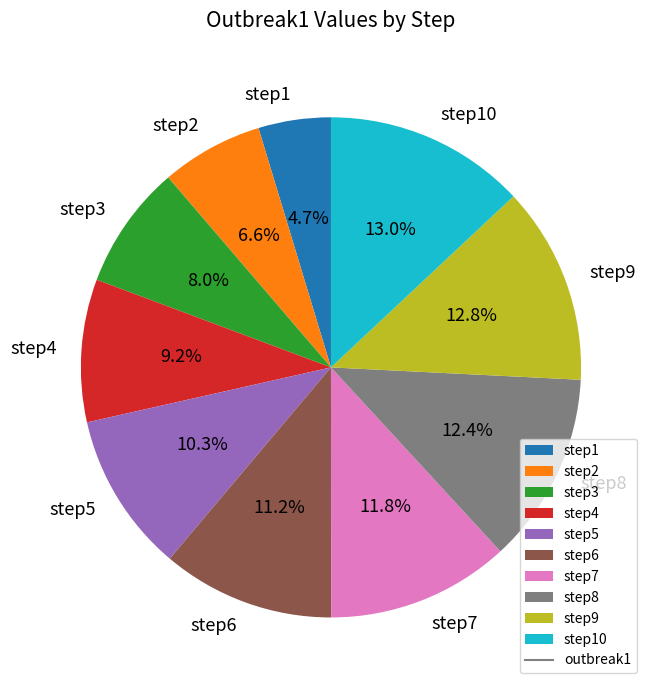

To the nearest percent, what percentage of the pie is step8?

12%